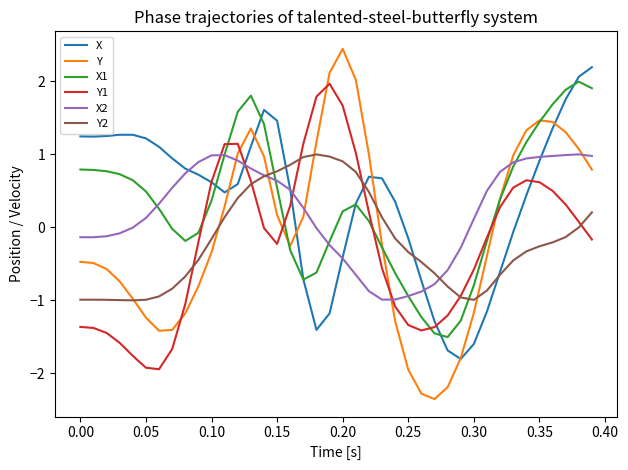

What is the greatest value displayed?

2.4